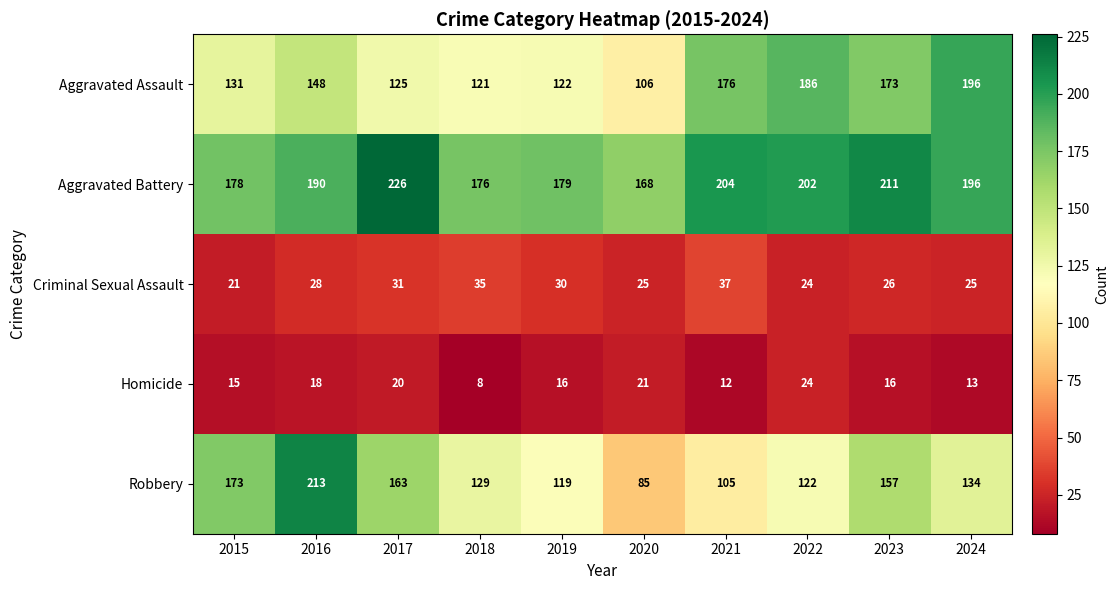

What is the minimum value shown in the chart?

8